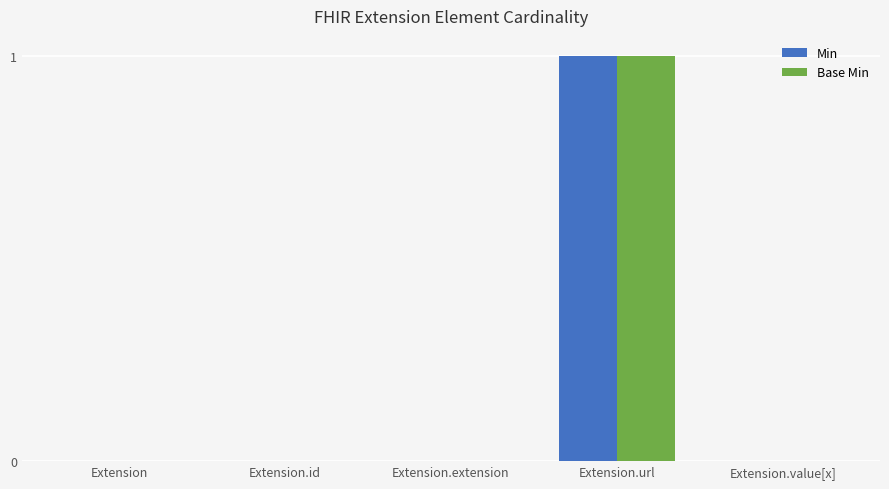

Read the Min value at Extension.url.

1